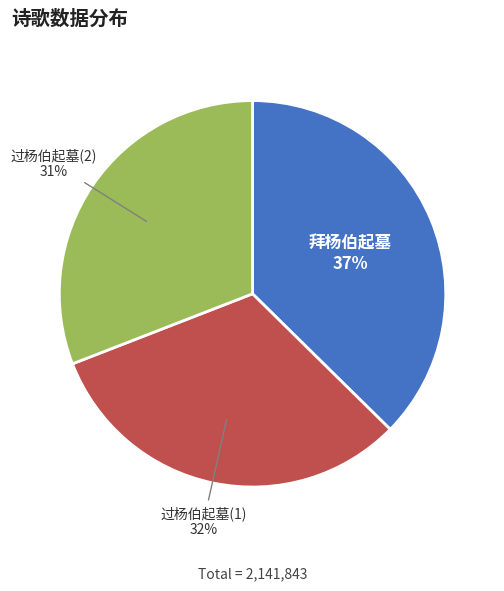

Is it true that 过杨伯起墓(1) is 24% of the pie?

False